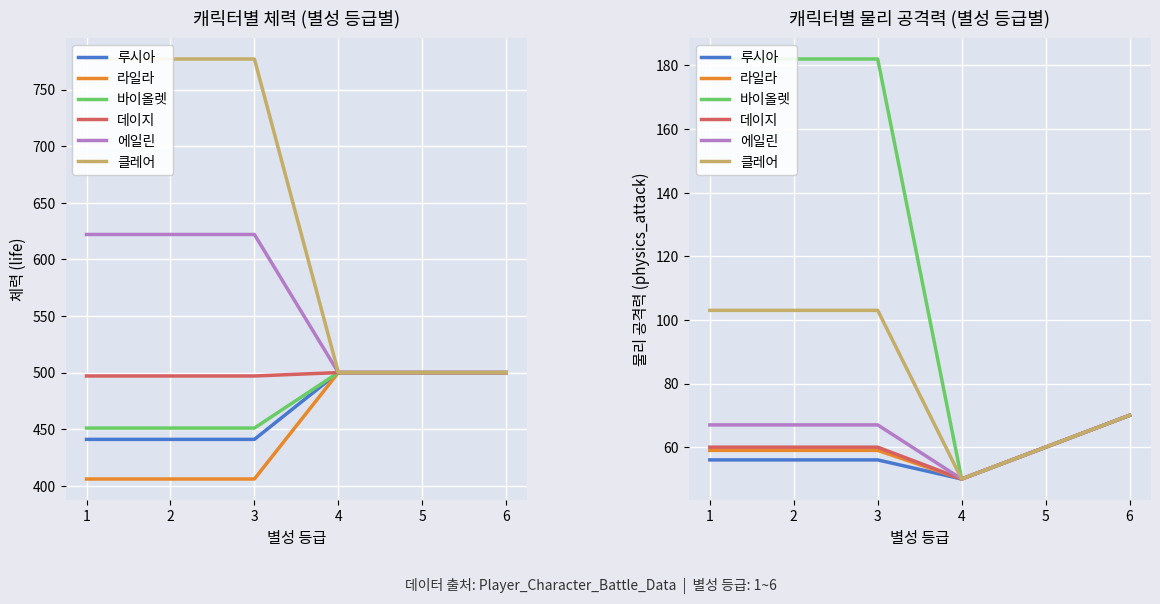

List the series in order of their peak value, highest first.

바이올렛, 클레어, 루시아, 라일라, 데이지, 에일린